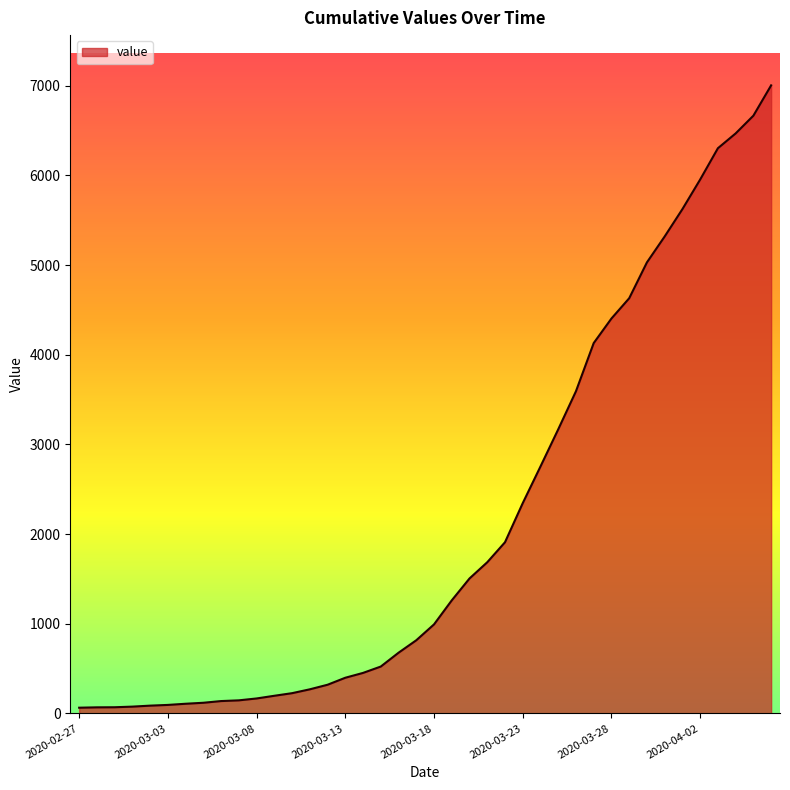

What is the maximum value shown in the chart?

7004